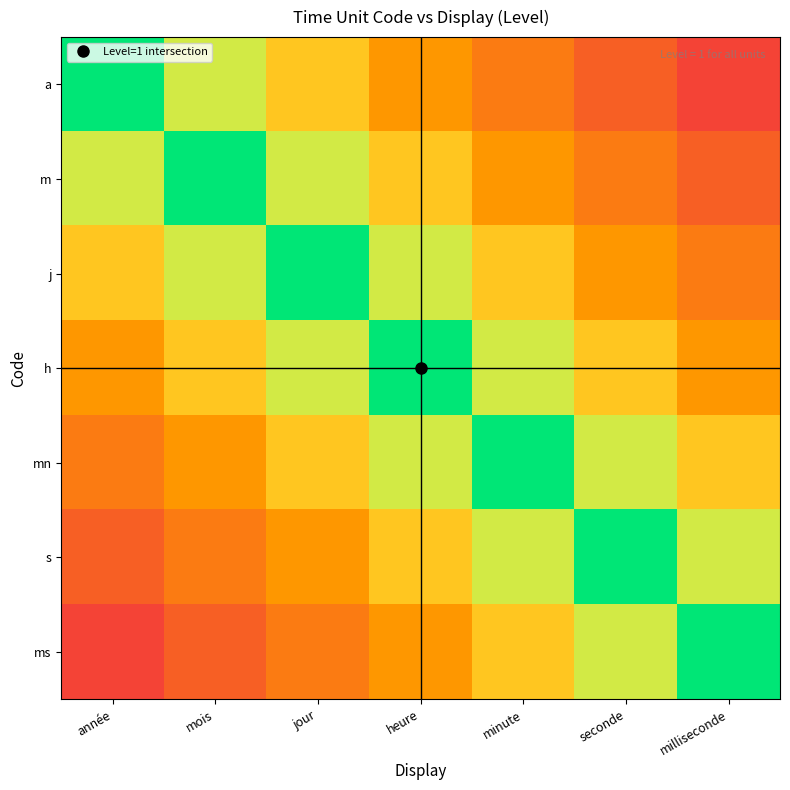

What is the total value across all series at mois?

16